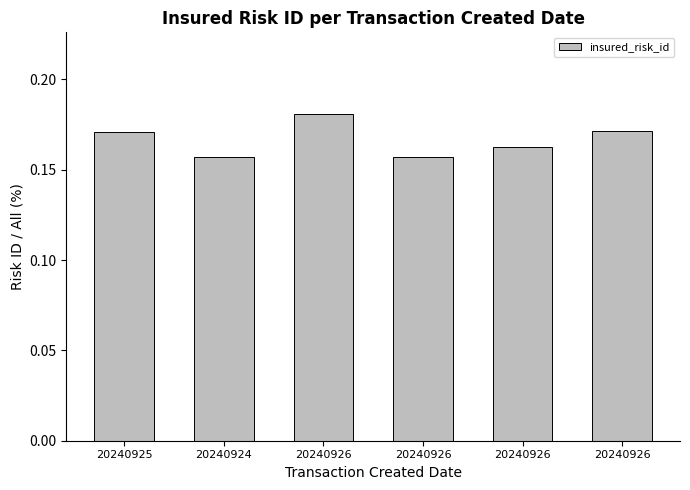

List the labels in order of value, smallest first.

20240924, 20240926, 20240926, 20240925, 20240926, 20240926